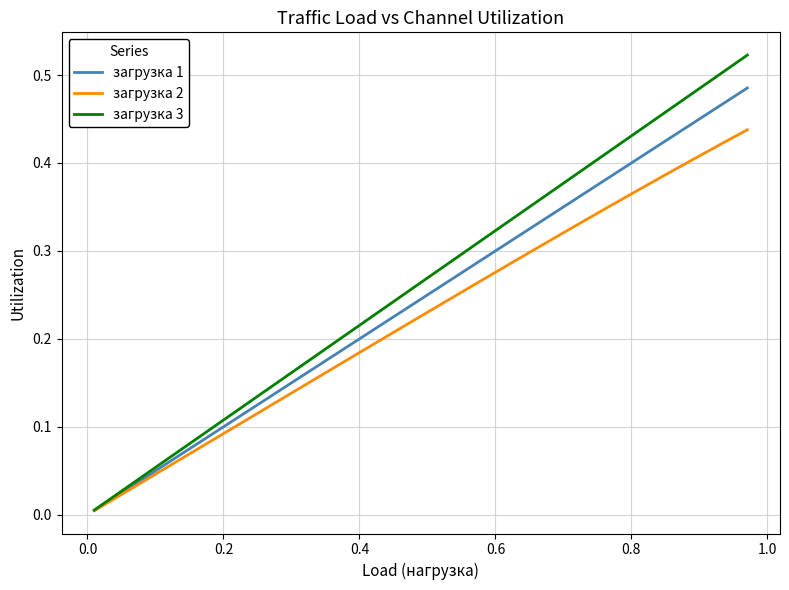

Which series has the largest range (max minus min)?

загрузка 3